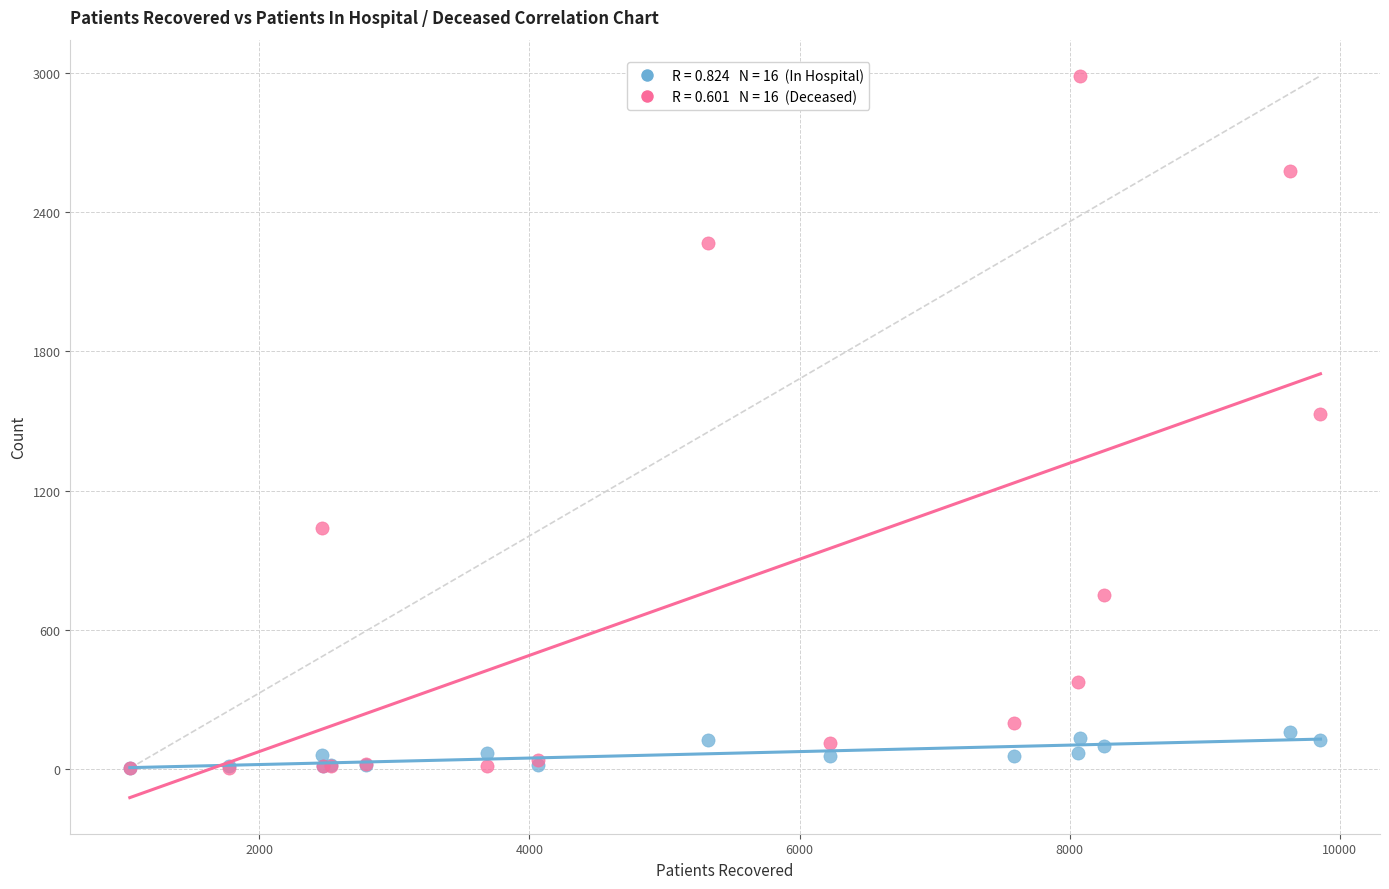

Across all series, what Y value is closest to 1495?

1530